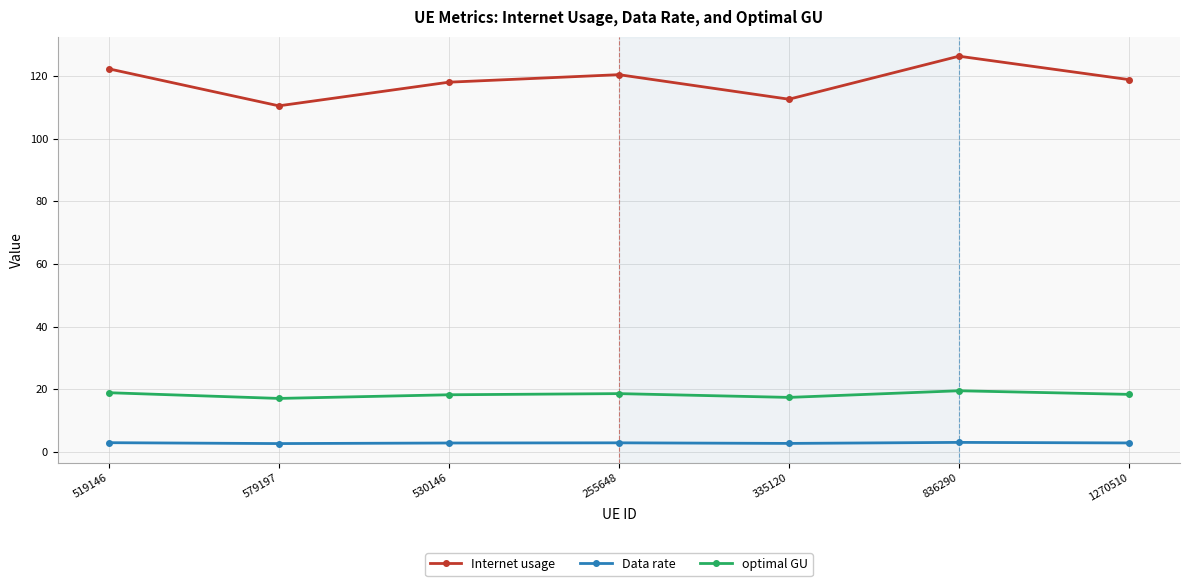

Which series has the widest spread of values?

Internet usage